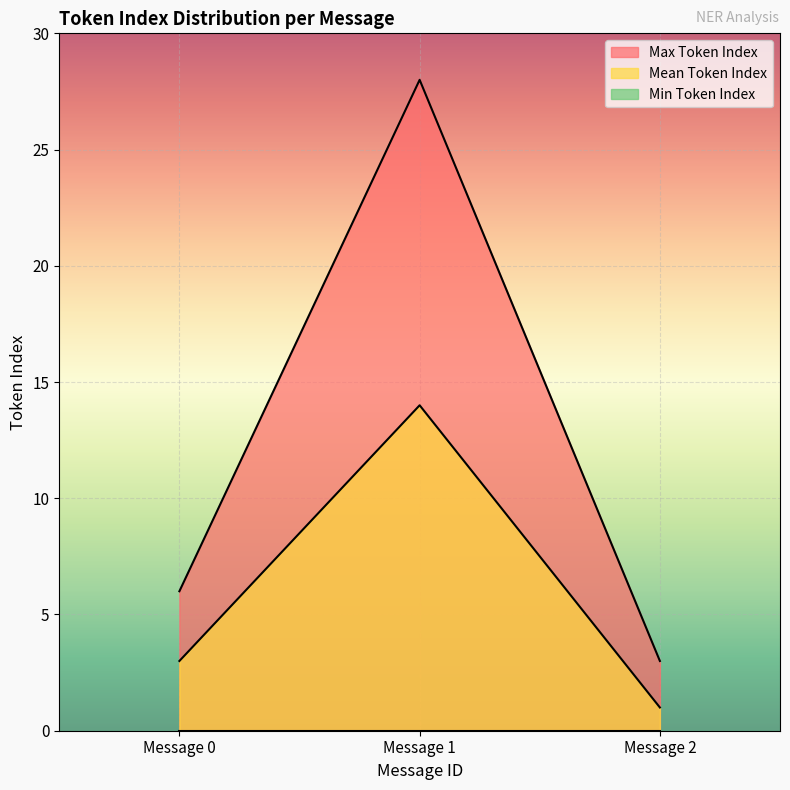

What is the sum of the Mean Token Index values at Message 2 and Message 0?

4